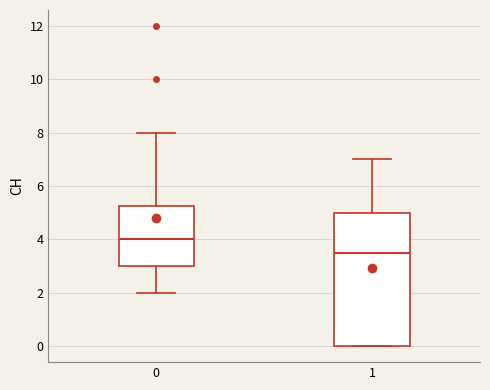

Reading left to right, transcribe this box plot: for each box, give where its median line is, the range the box spans, and where its two whiskers end, as read against the y-axis. The values are not printed on the chart, so give them approximately, as read against the axis.

0: median 4.0, box 3.0 to 5.2, whiskers 2.0 to 8.0
1: median 3.6, box 0.0 to 5.0, whiskers 0.0 to 7.0